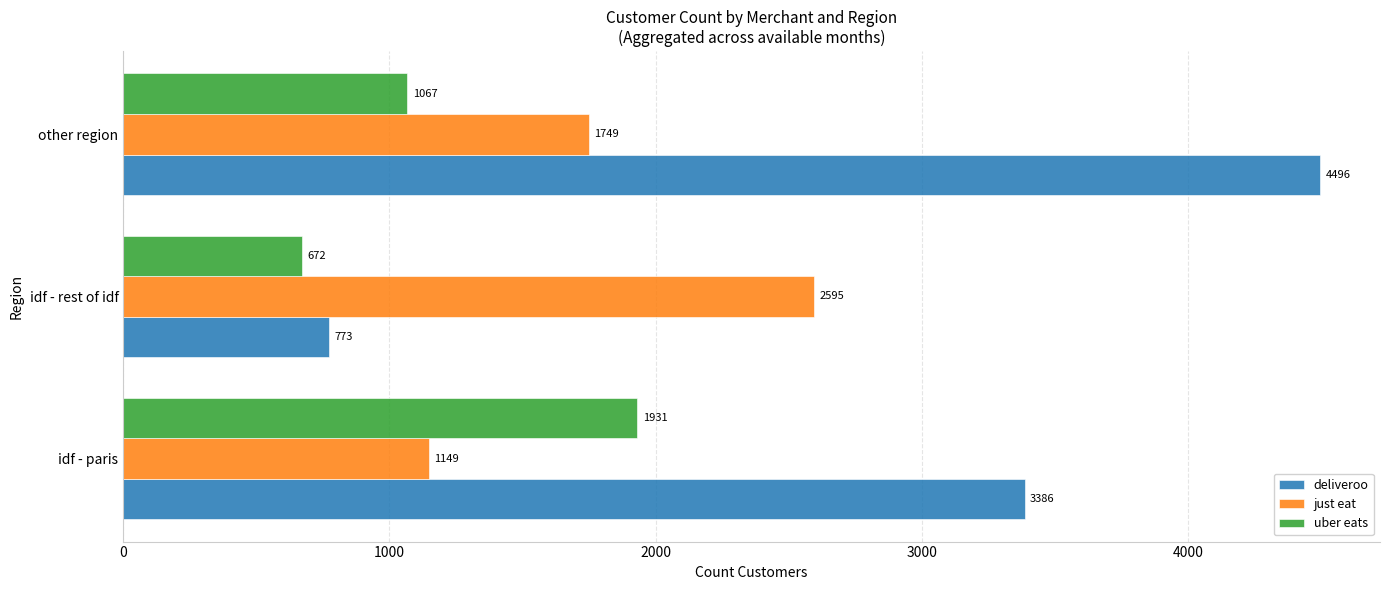

Which category has the lowest value across all series?

idf - rest of idf